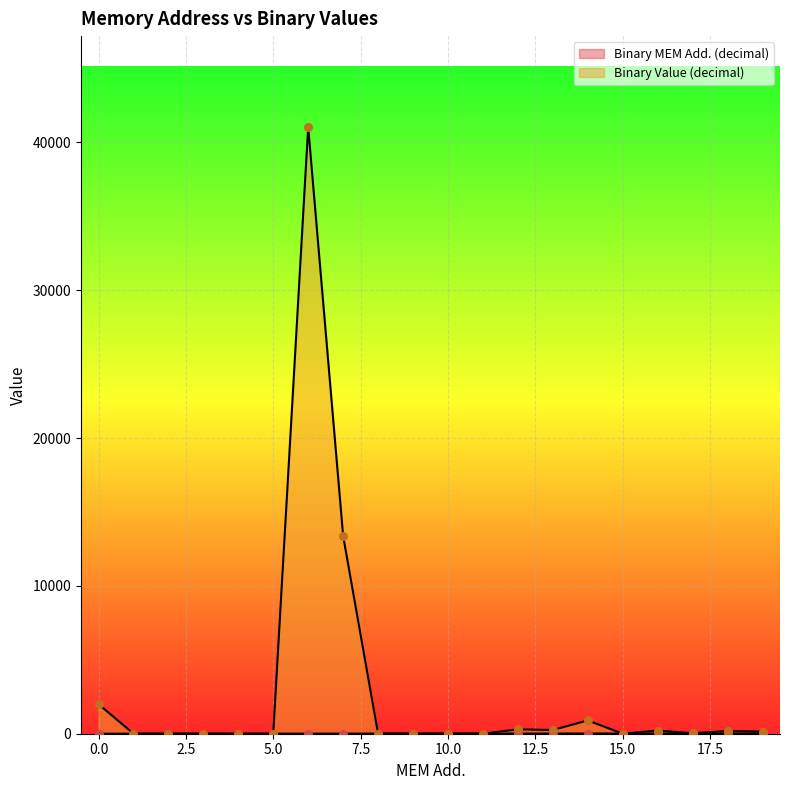

Is the value of Binary Value (decimal) at 5 greater than the value of Binary MEM Add. (decimal) at 13?

No